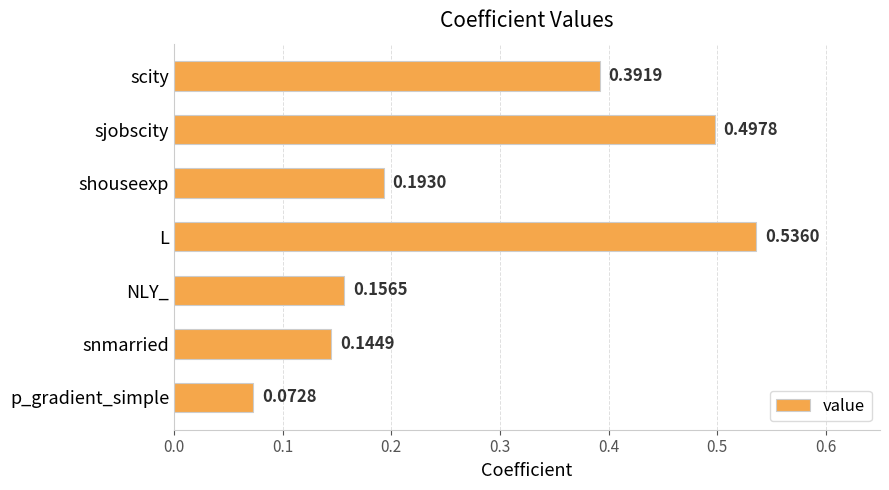

At which label is the value closest to 0?

p_gradient_simple